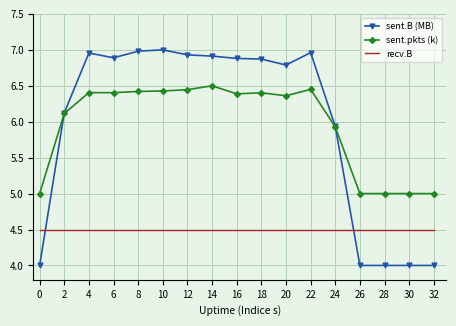

The value of sent.pkts (k) at 20 is 6.4. True or false?

True